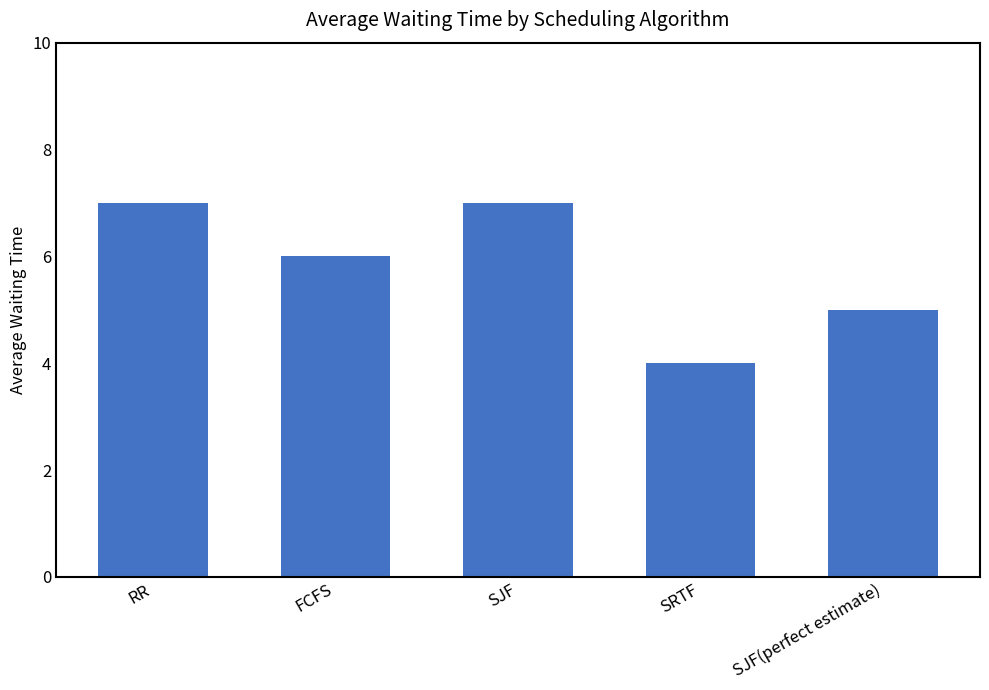

What is the change in value from RR to FCFS?

-1